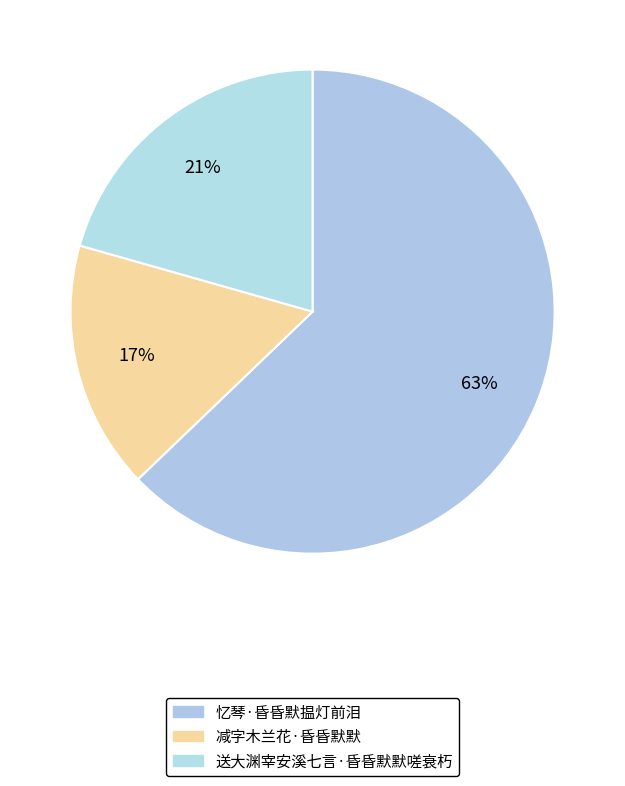

What is the largest slice in the pie chart?

忆琴·昏昏默揾灯前泪